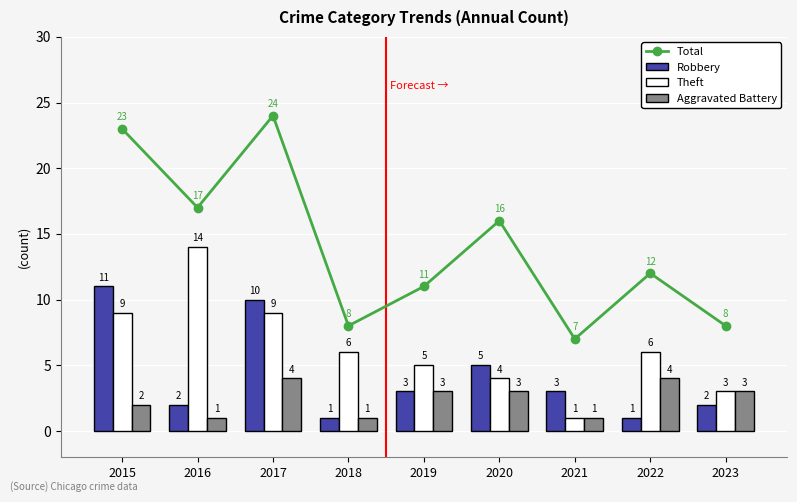

List the series in order of their peak value, highest first.

Total, Theft, Robbery, Aggravated Battery